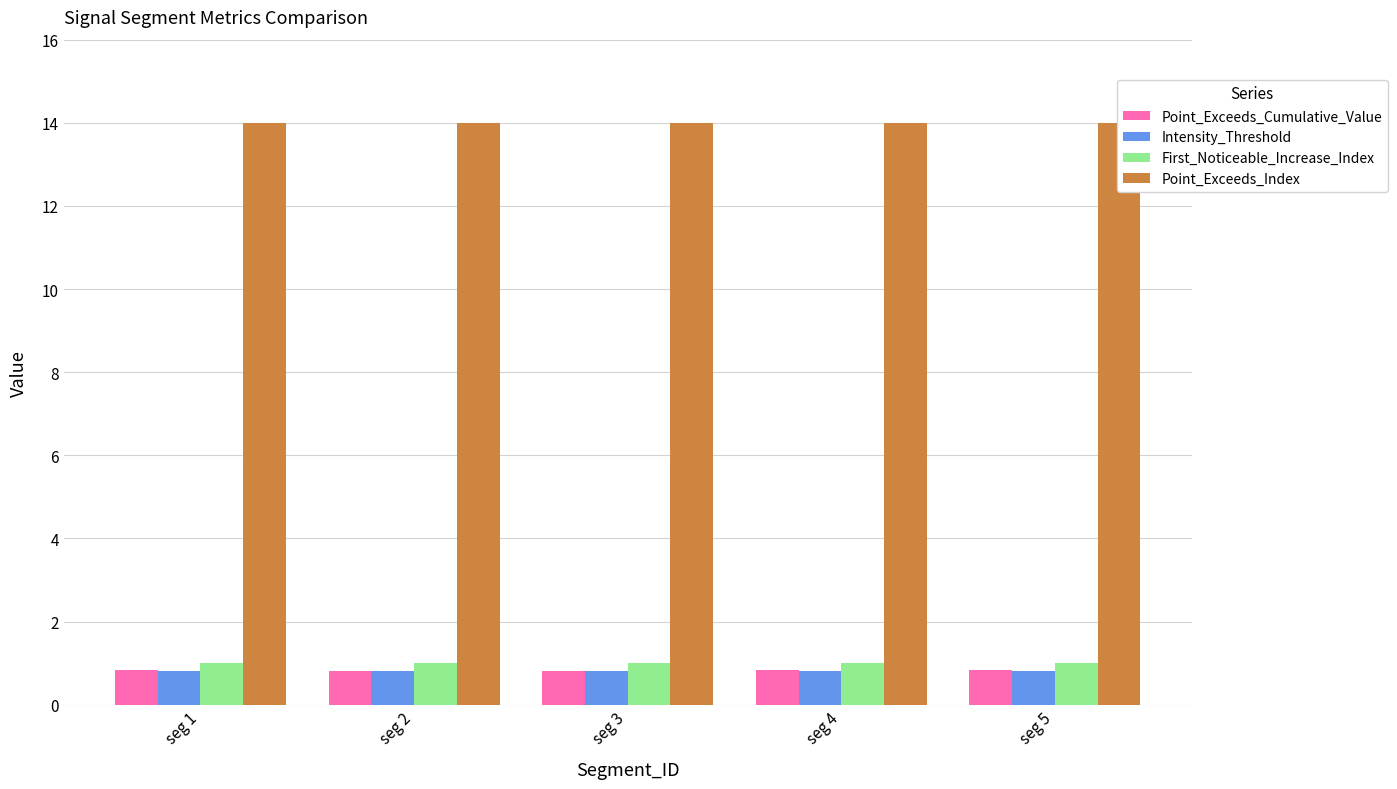

Does the chart contain stacked bars?

No